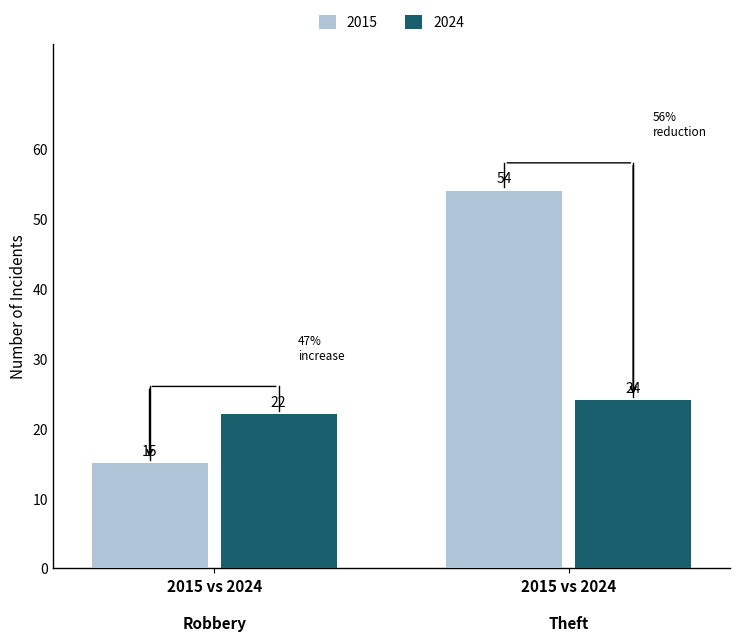

List the series in order of their overall mean, highest first.

2015, 2024